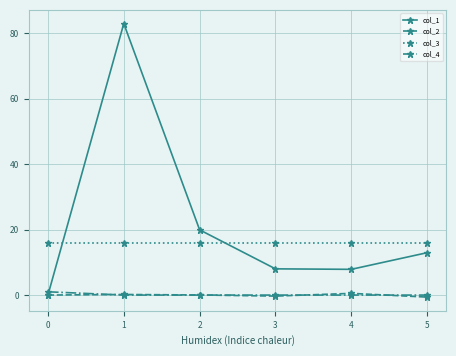

True or false: col_3 and col_2 cross at least once.

False